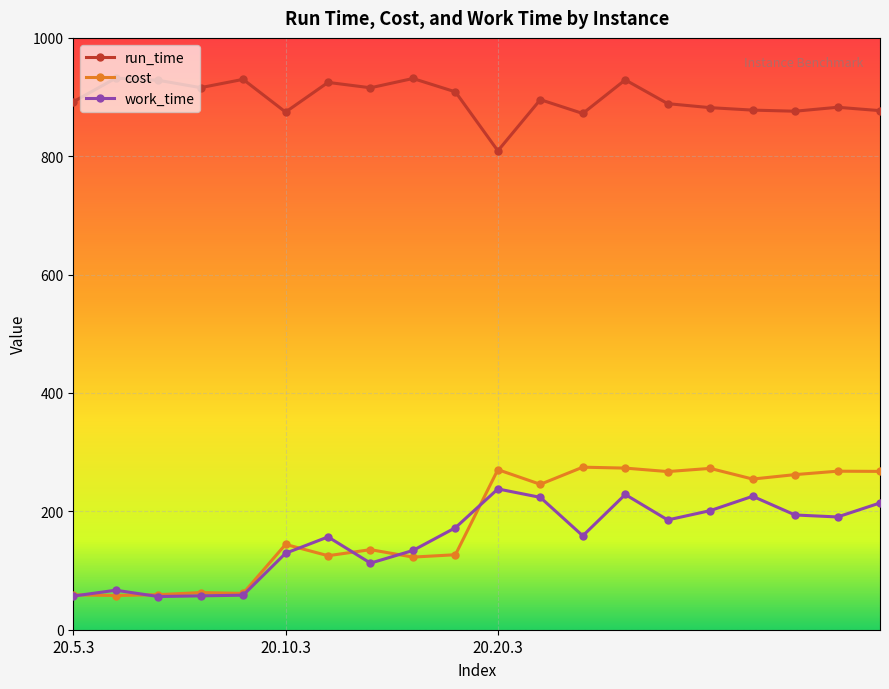

Which series has the widest spread of values?

cost